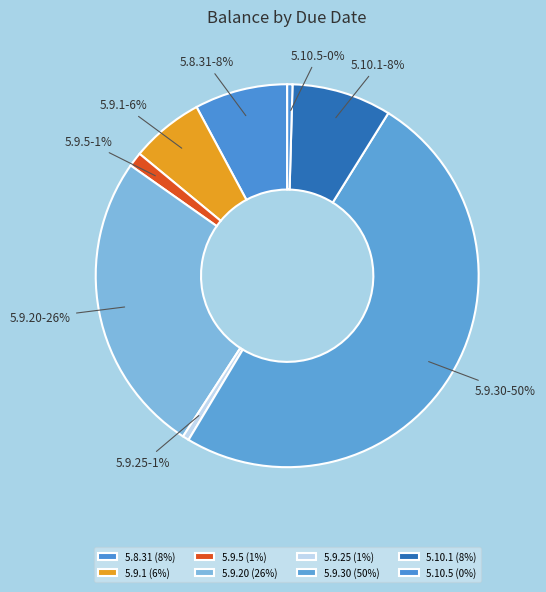

Is the sum of 5.9.20 and 5.9.30 greater than half?

Yes